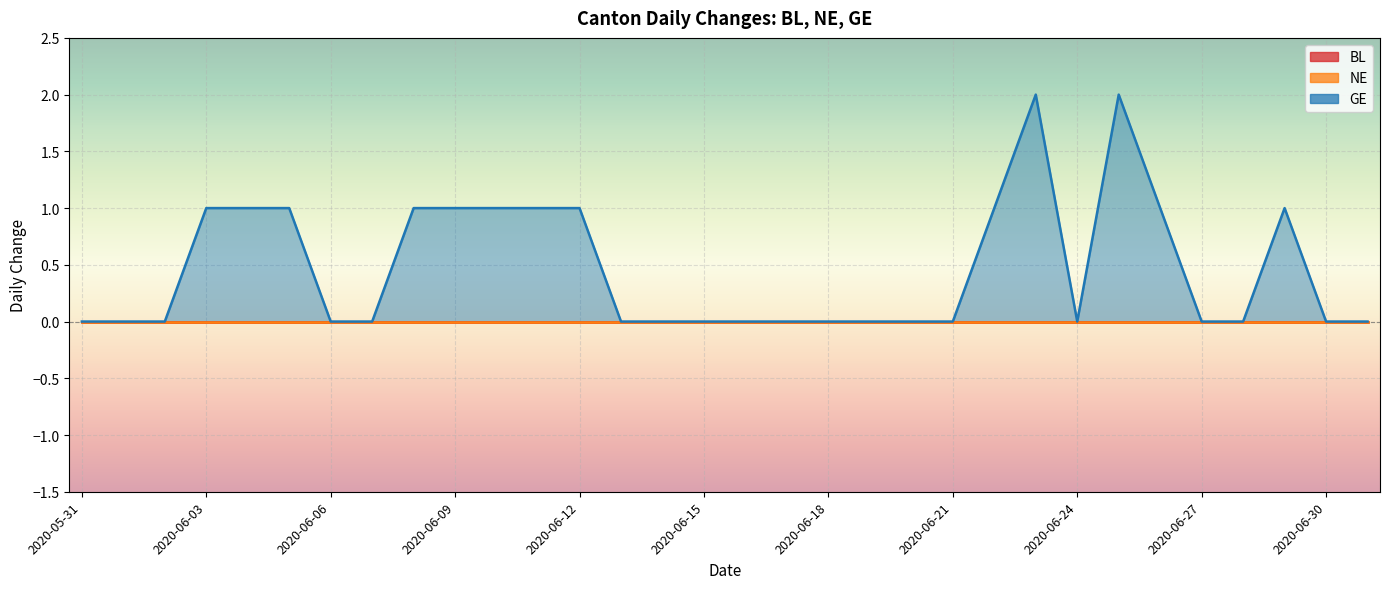

Between 2020-06-05 and 2020-06-13, which series saw the biggest shift?

GE